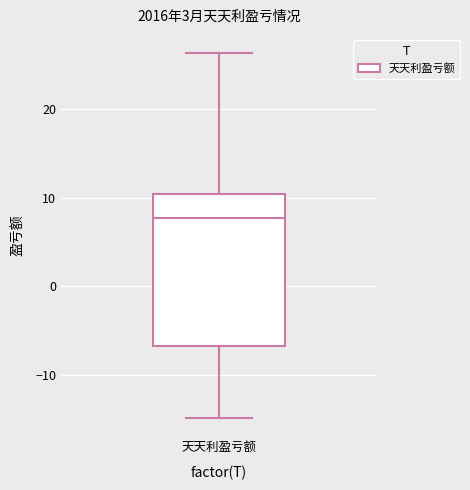

Transcribe this box plot: give where the median line is, the range the box spans, and where the two whiskers end, as read against the y-axis. The values are not printed on the chart, so give them approximately, as read against the axis.

median 8, box -7 to 10, whiskers -15 to 26